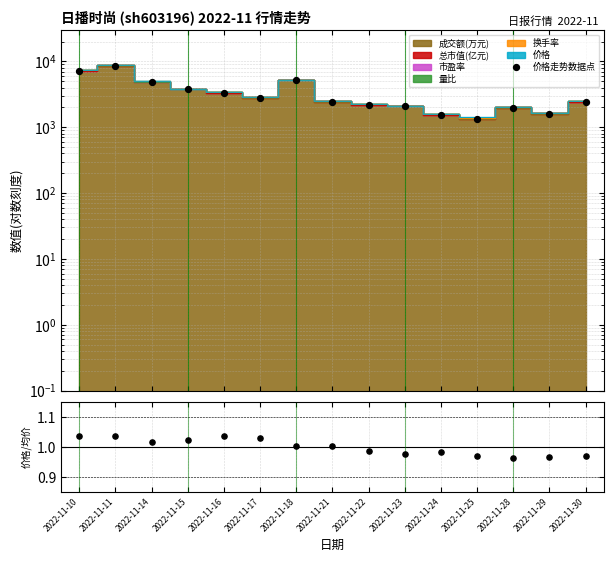

At how many categories does at least one series exceed 2753?

7